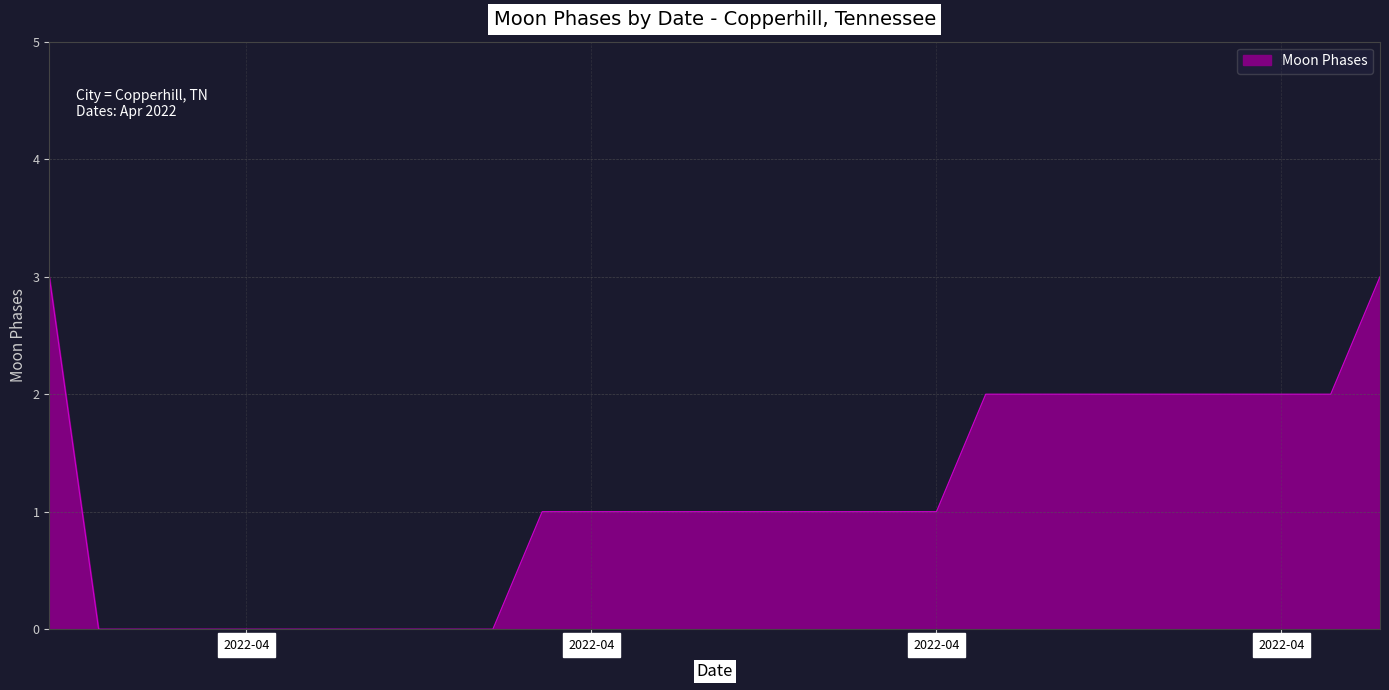

What is the greatest value displayed?

3